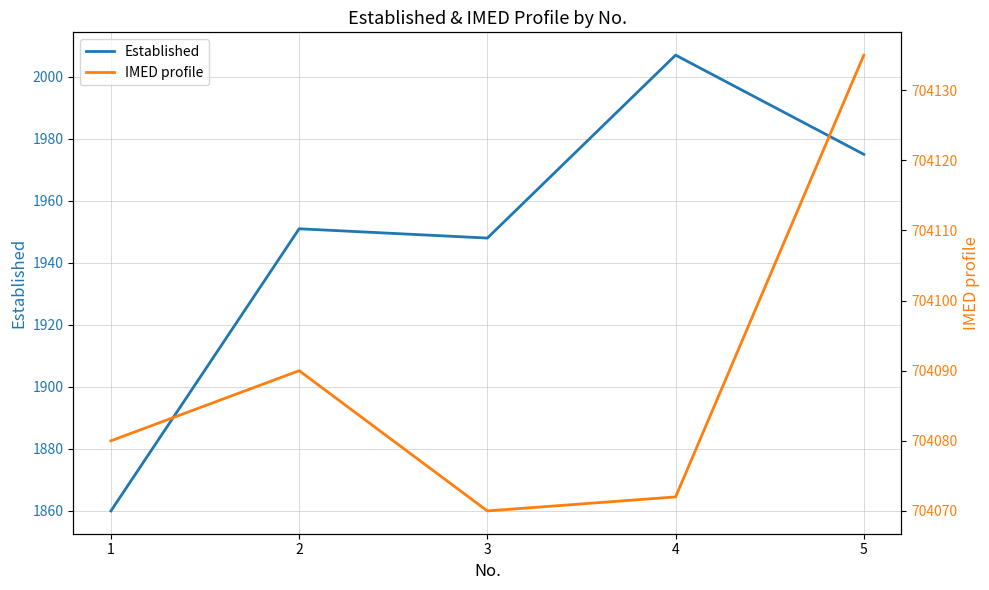

Count the number of data series in this chart.

2